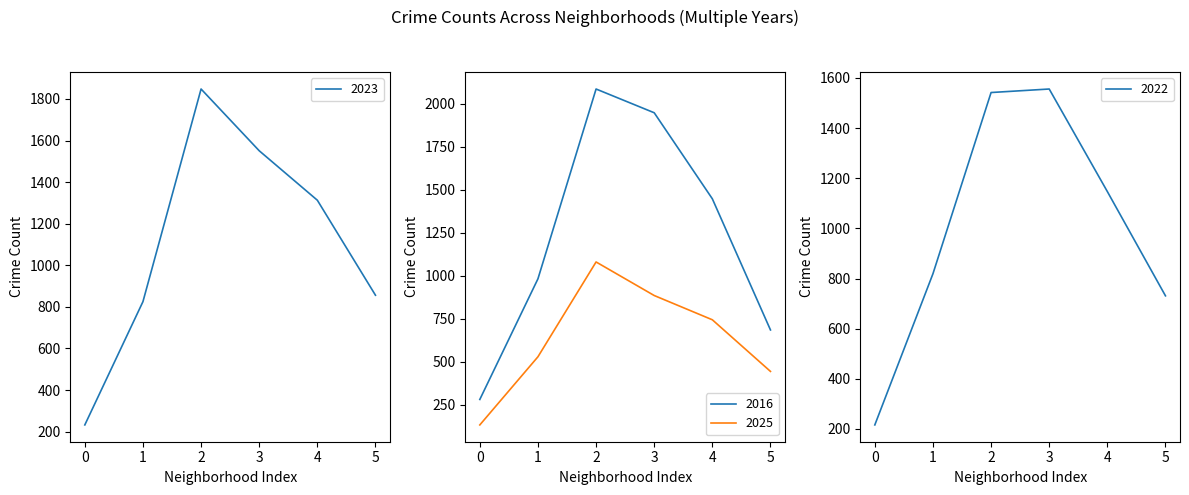

True or false: 2023 and 2025 cross at least once.

False